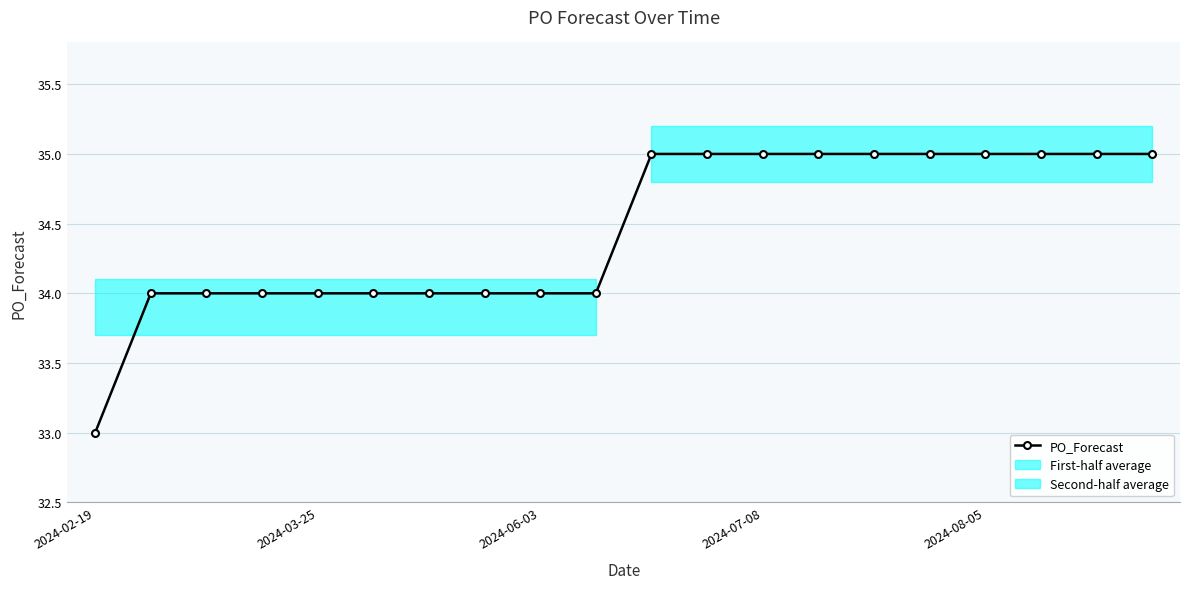

Is it true that the value at 15 is 18?

False